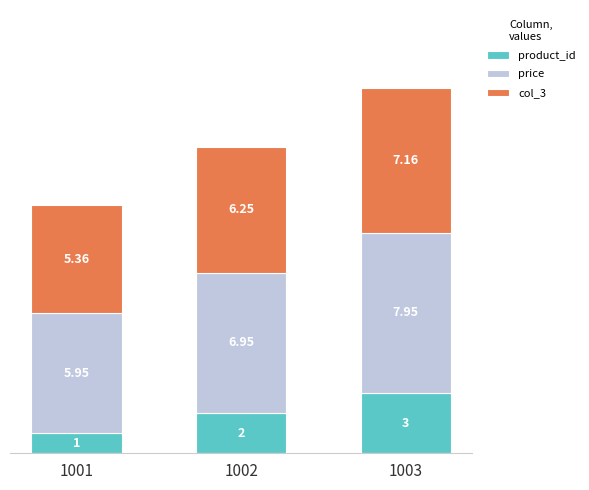

What is the total value across all series at 1003?

18.1